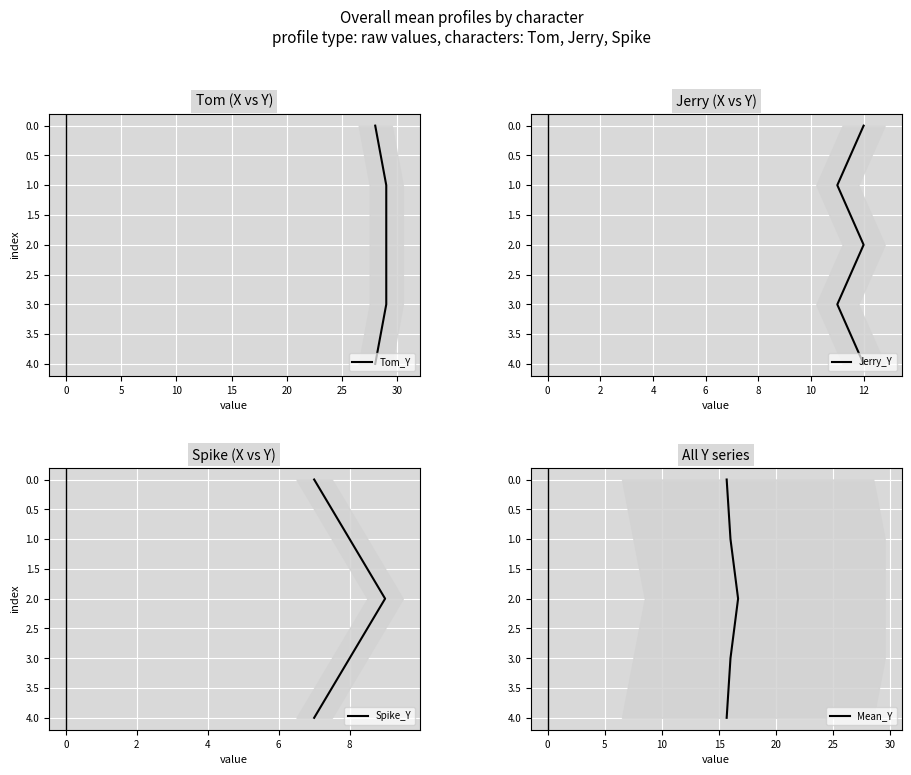

True or false: Jerry_Y and Mean_Y cross at least once.

False